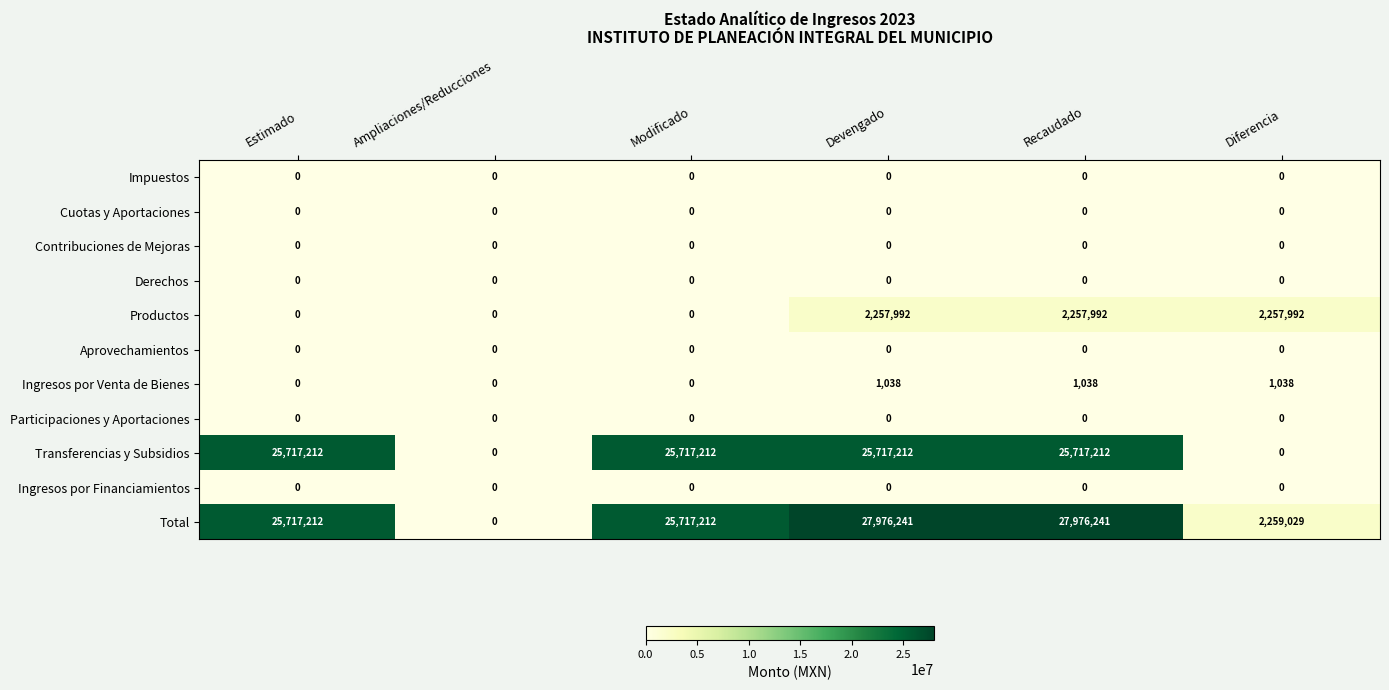

Which series has the widest spread of values?

Total